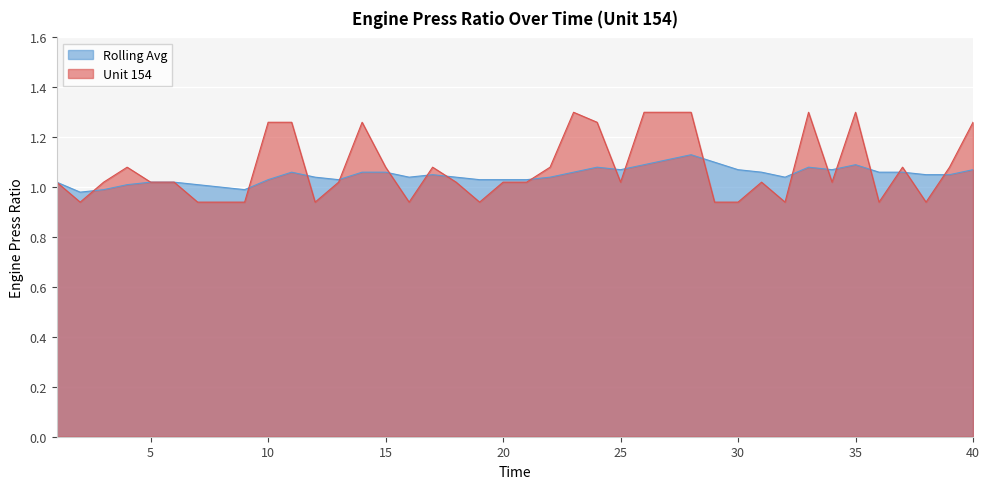

What is the difference between the maximum and minimum values in the Rolling Avg series?

0.1